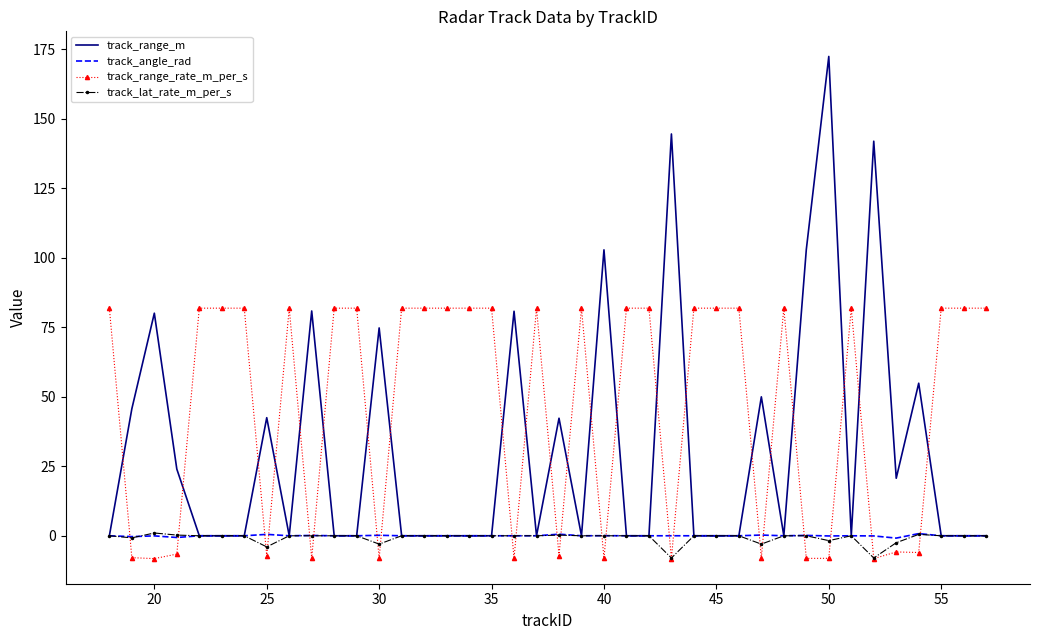

Which series has the largest total across all categories?

track_range_rate_m_per_s